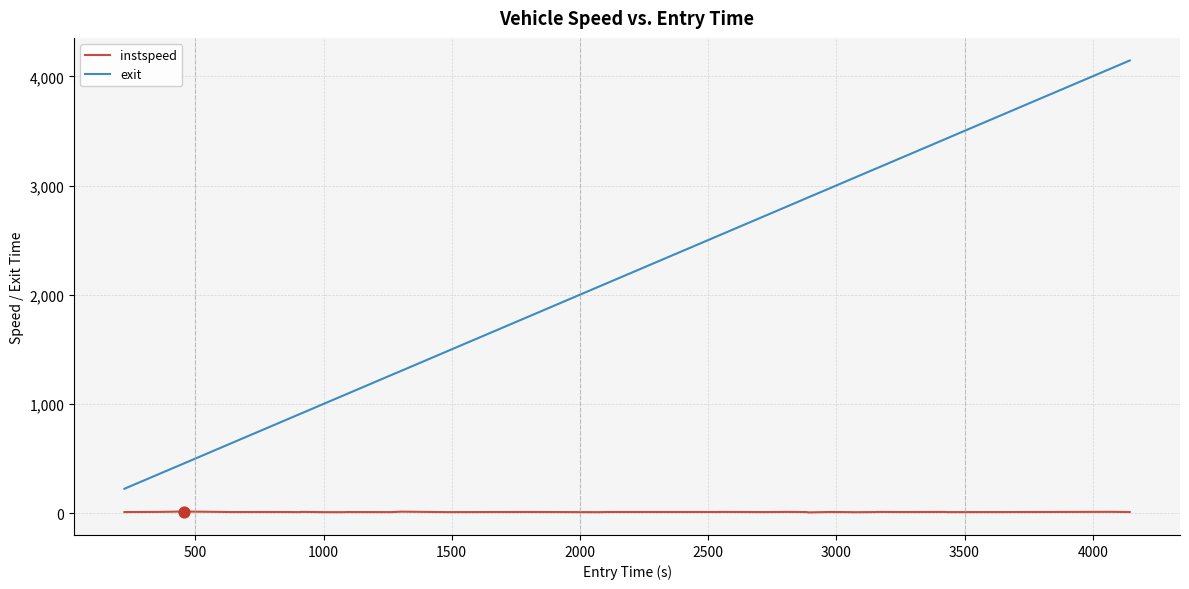

Which series has the largest total across all categories?

exit